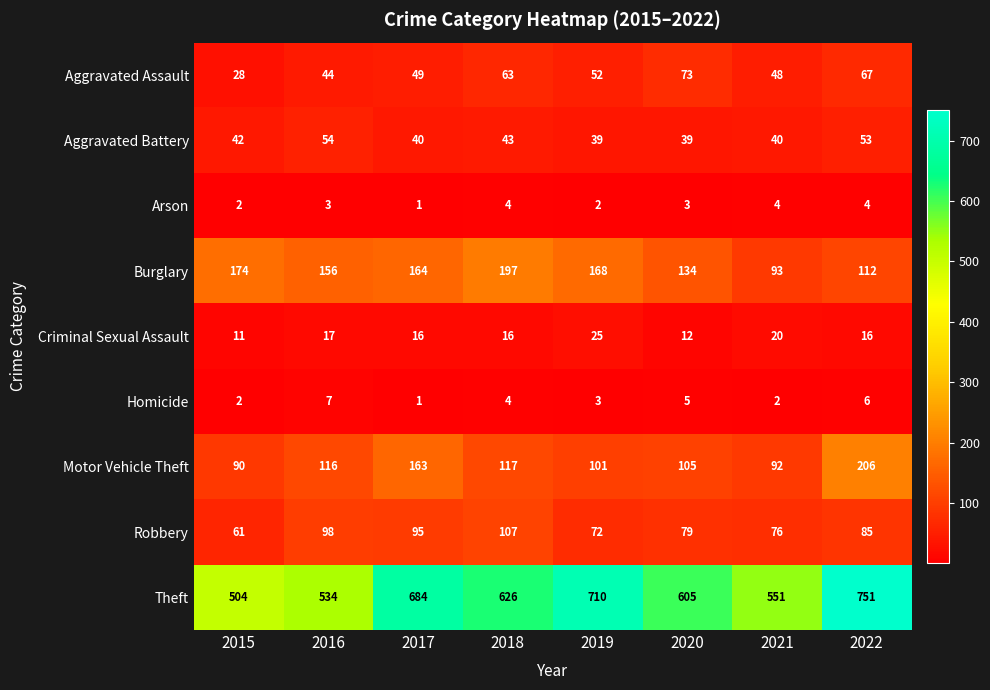

At which category does the chart reach its peak across all series?

2022